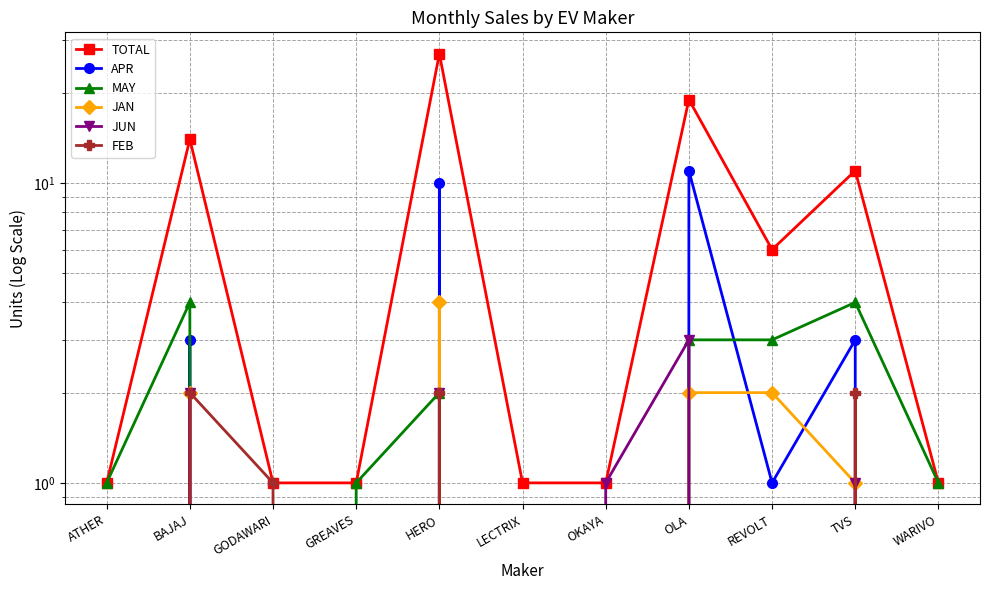

Which series changed the most between BAJAJ and GREAVES?

TOTAL